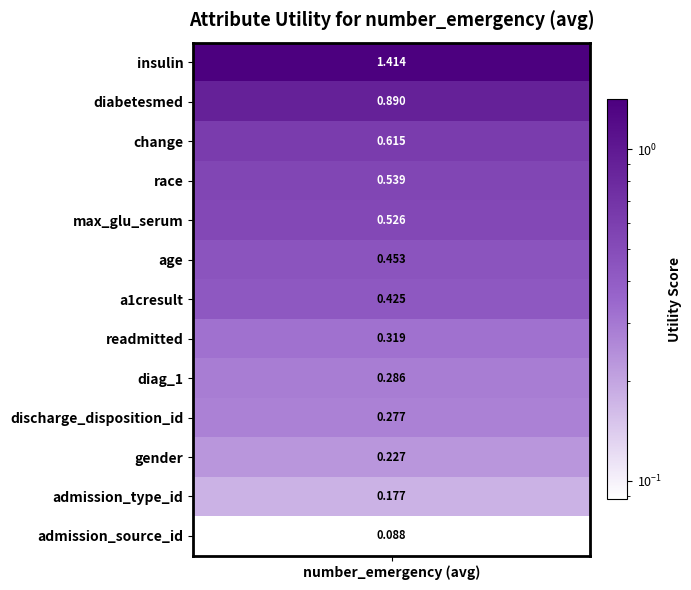

Reading right to left, list all the values displayed in this chart.

0.1	0.2	0.2	0.3	0.3	0.3	0.4	0.5	0.5	0.5	0.6	0.9	1.4